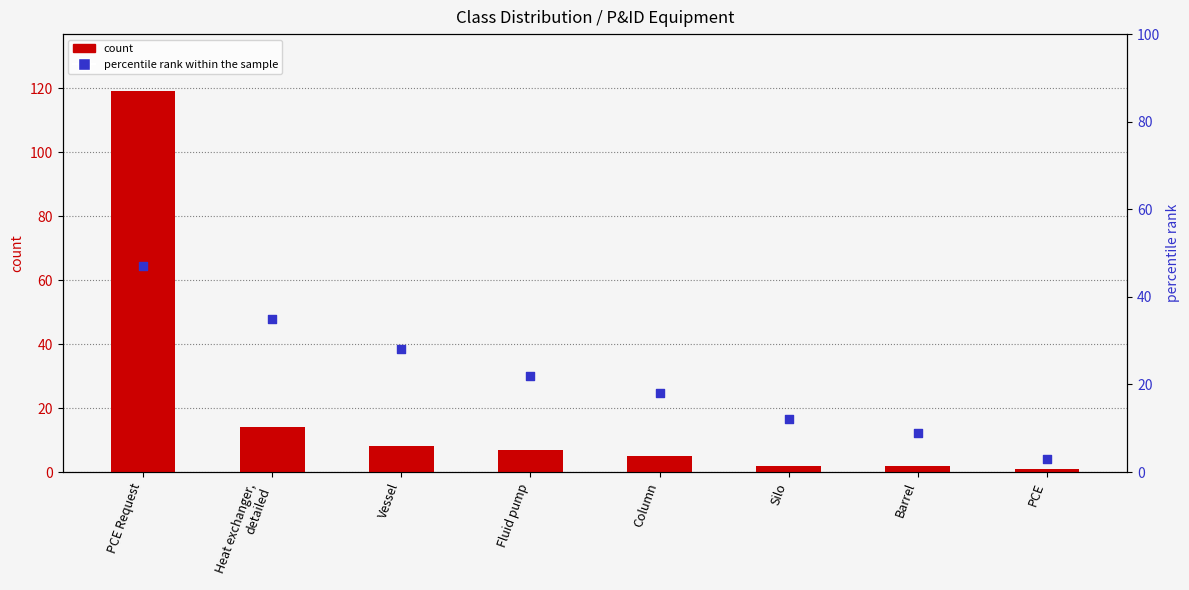

Which series reaches the minimum Y coordinate?

count